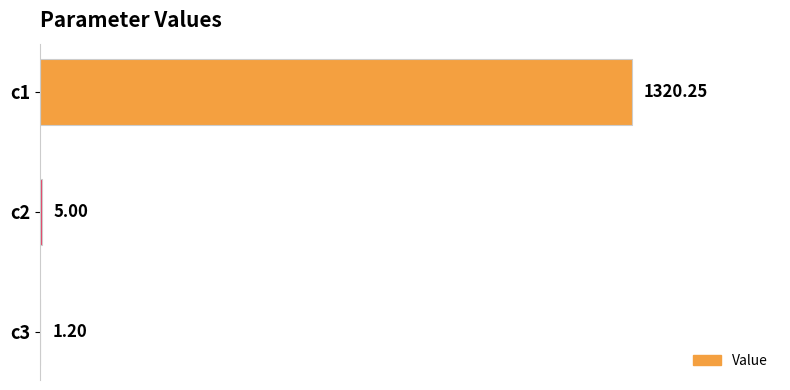

What is the sum of the values at c3 and c2?

6.2